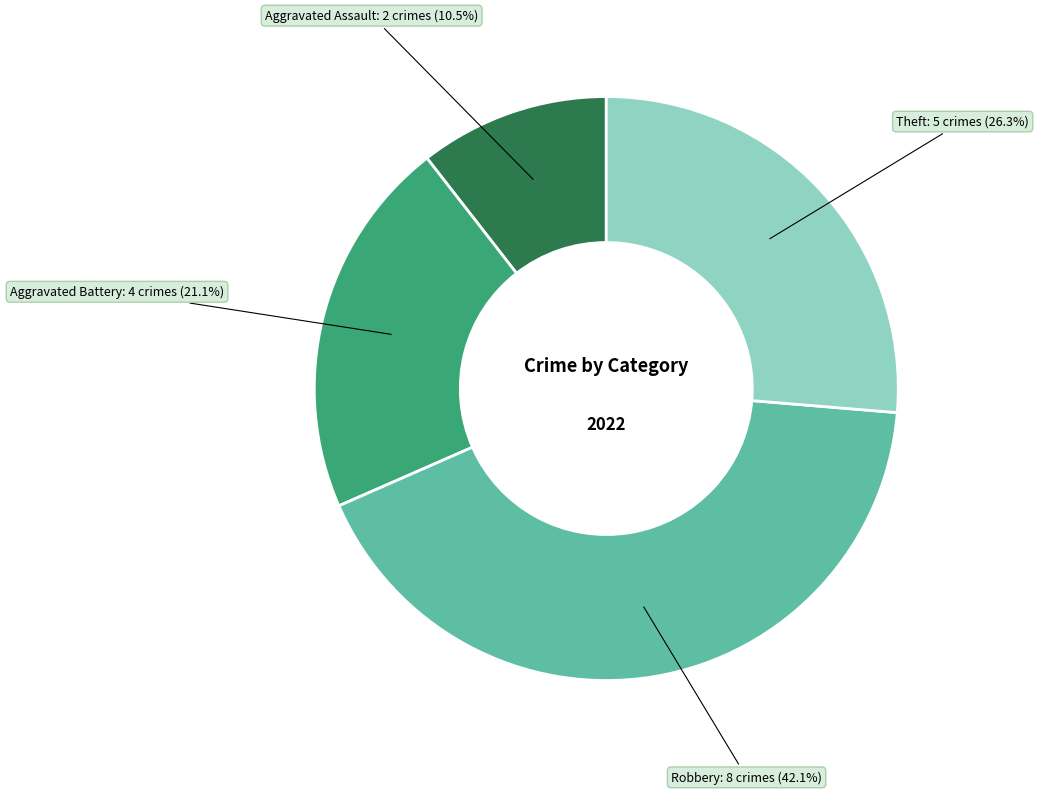

True or false: Theft accounts for 26% of the total.

True